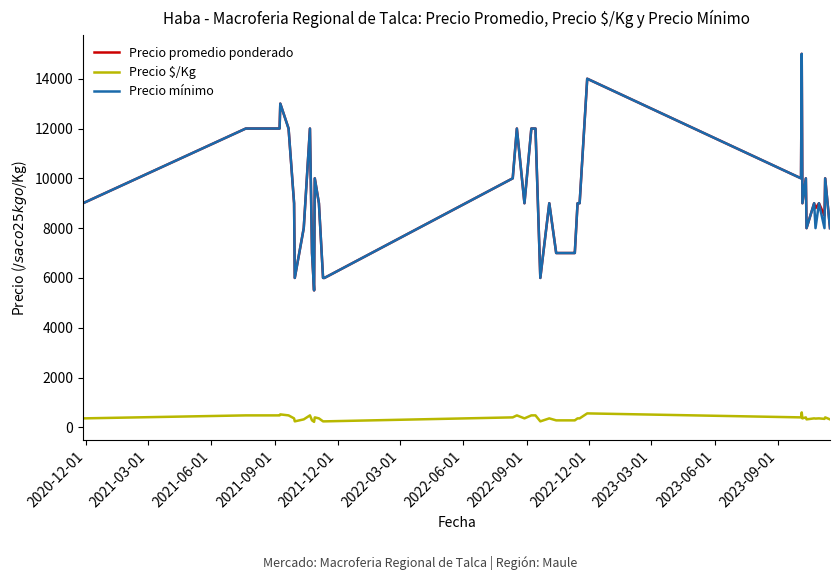

True or false: Precio mínimo and Precio $/Kg cross at least once.

False